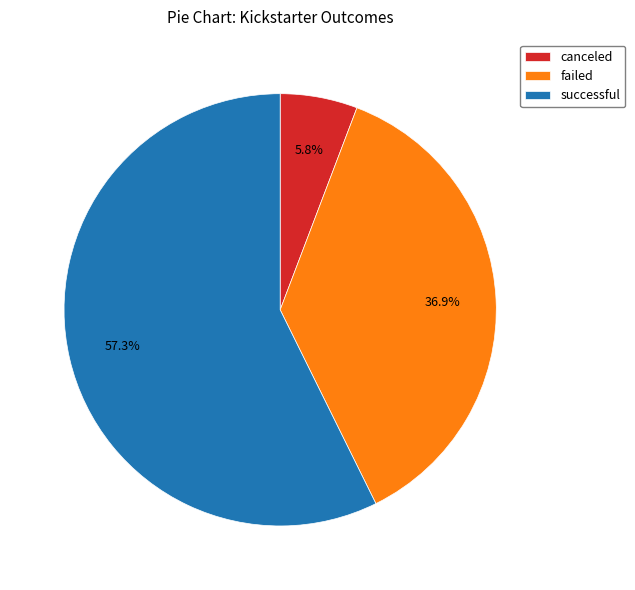

Which category has the biggest portion of the pie?

successful